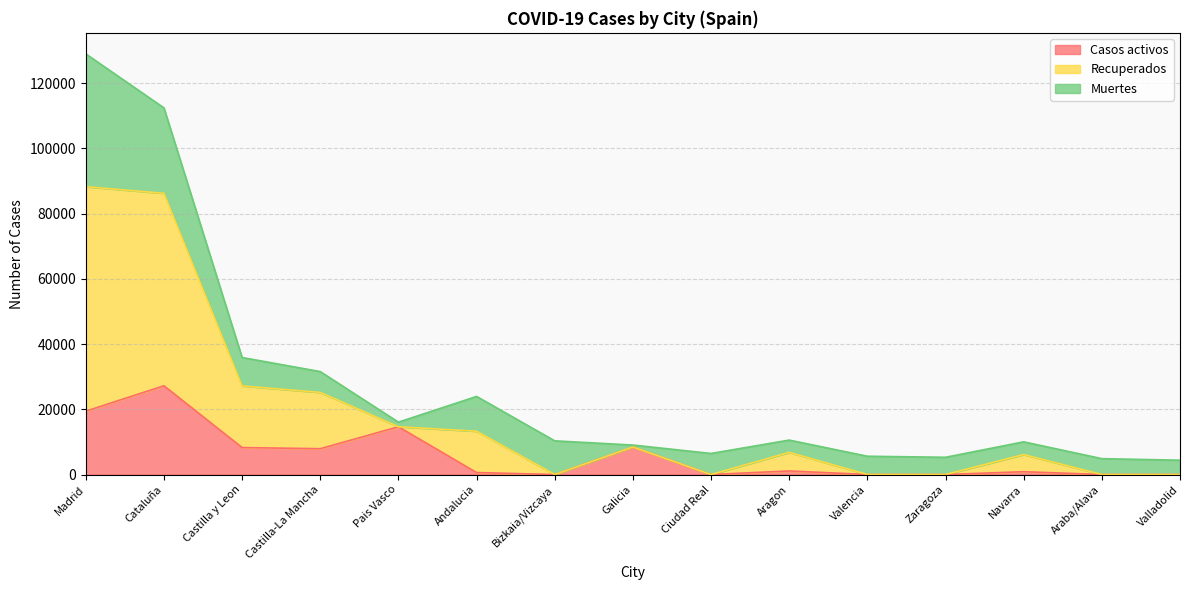

What is the approximate value of Casos activos at Madrid?

19425